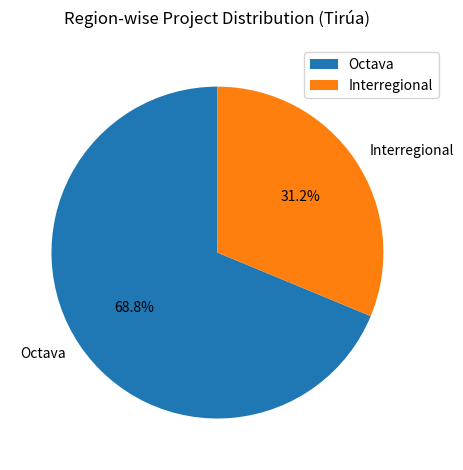

Which has a higher value, Interregional or Octava?

Octava